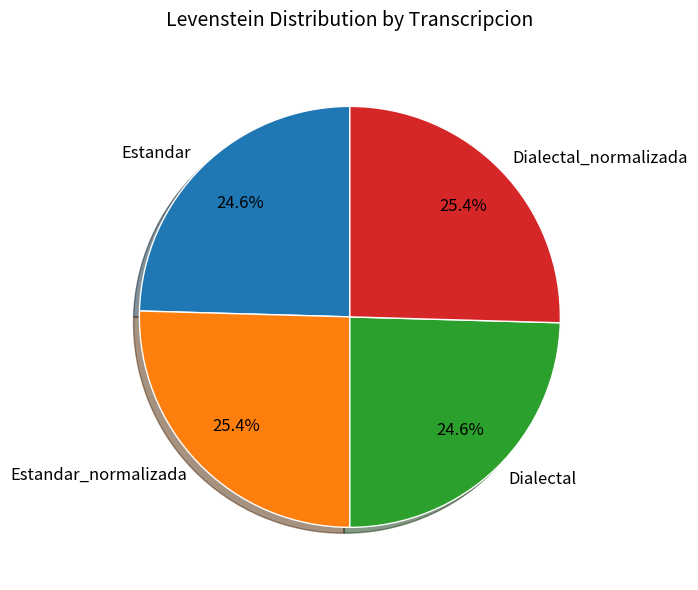

To the nearest percent, what percentage of the pie is Estandar_normalizada?

25%